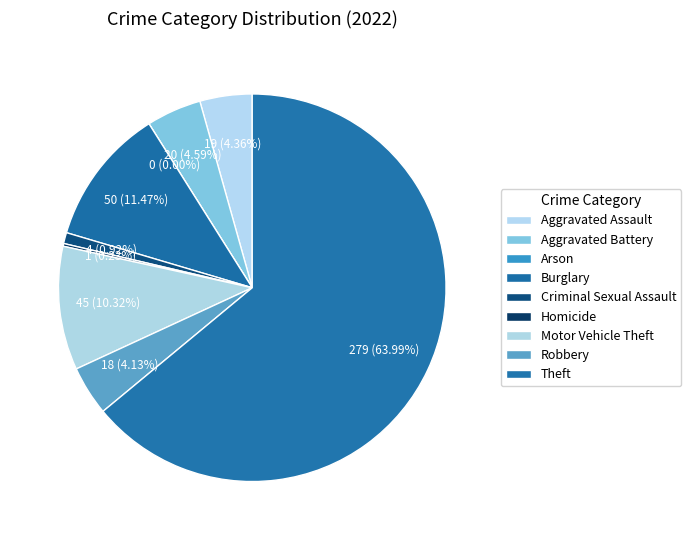

Between Motor Vehicle Theft and Homicide, which is larger?

Motor Vehicle Theft